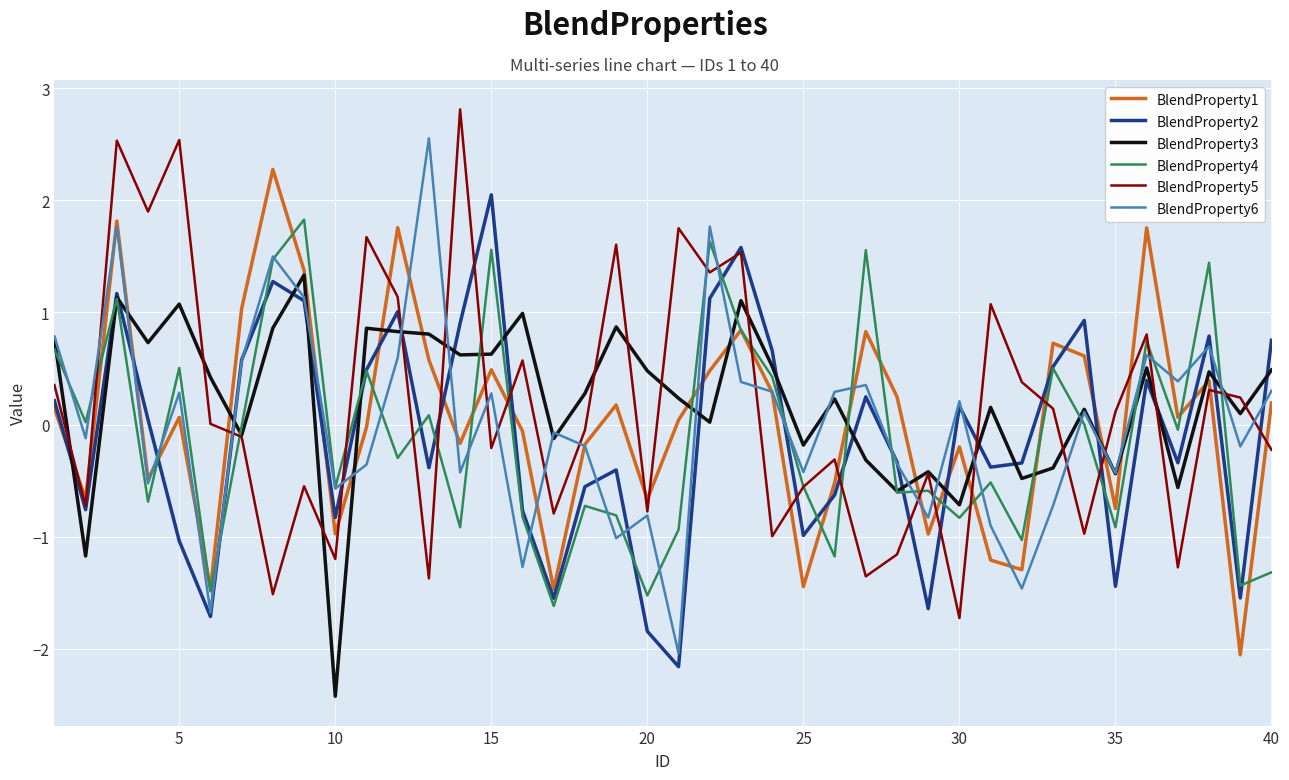

Does the chart display data point markers on the line(s)?

No